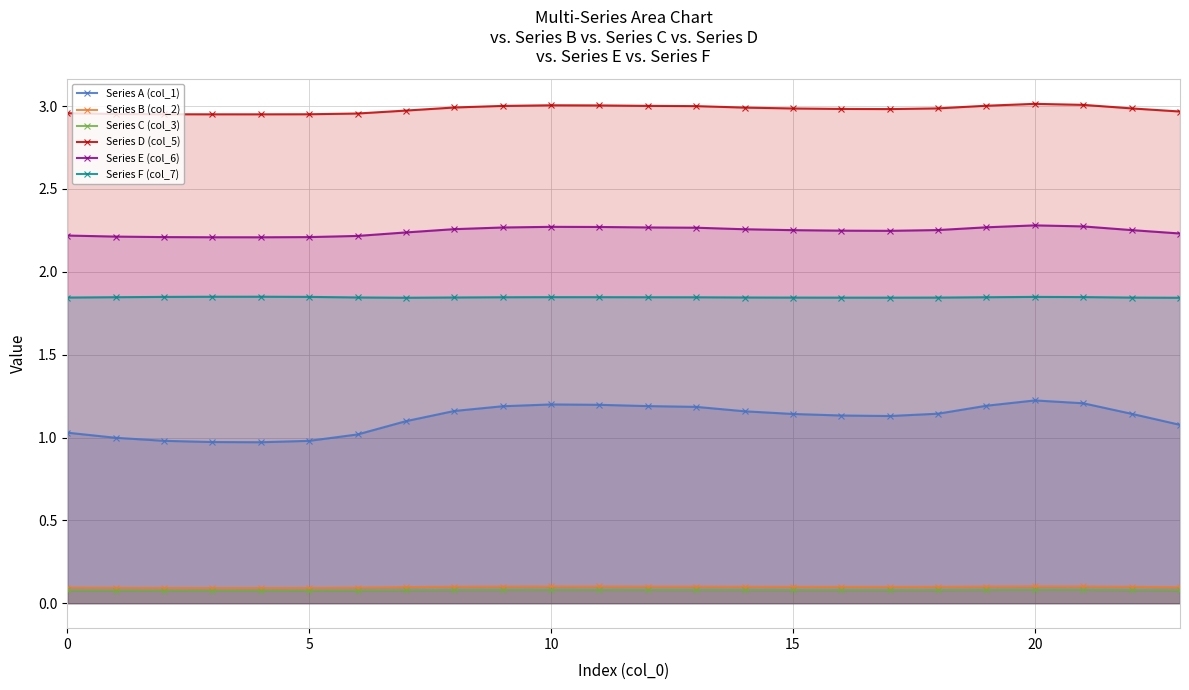

What is the label of the 14th point from the left?

13